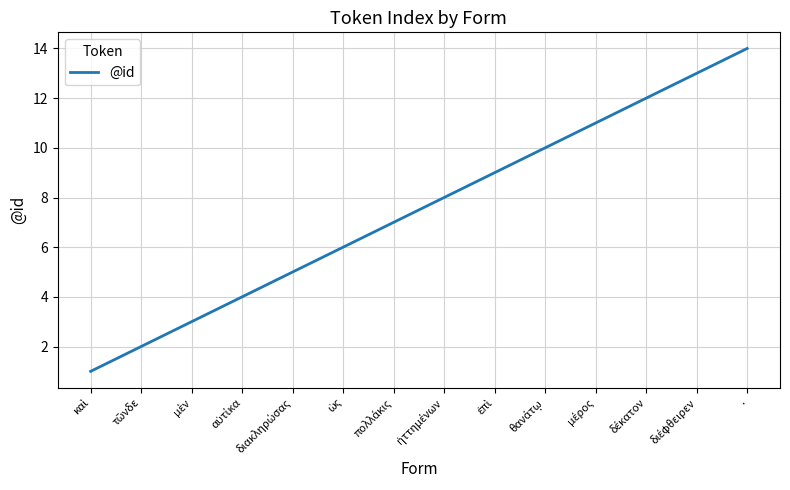

Count the number of categories in the chart.

14